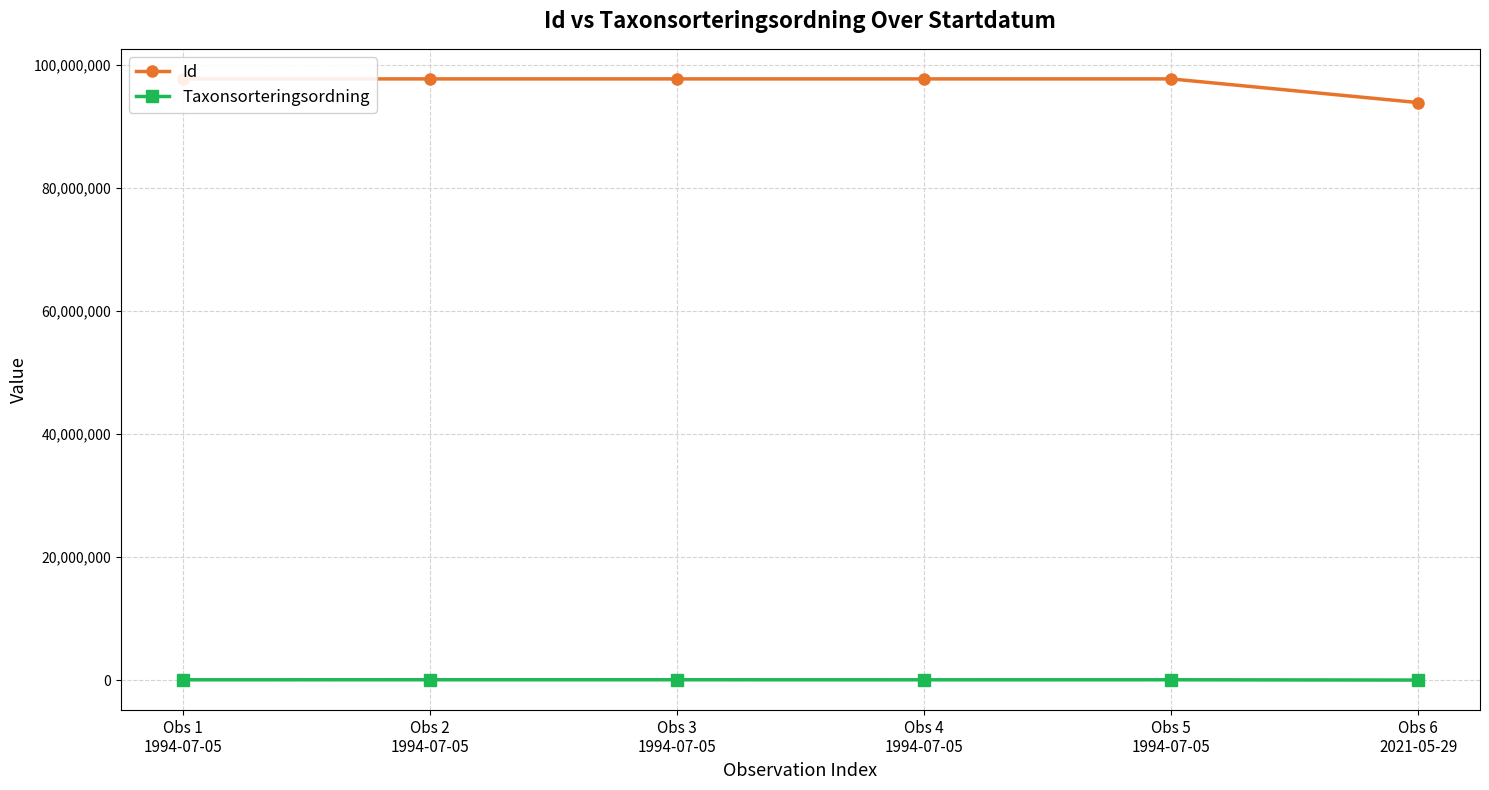

True or false: Id has a value of 54810023 at Obs 4
1994-07-05.

False